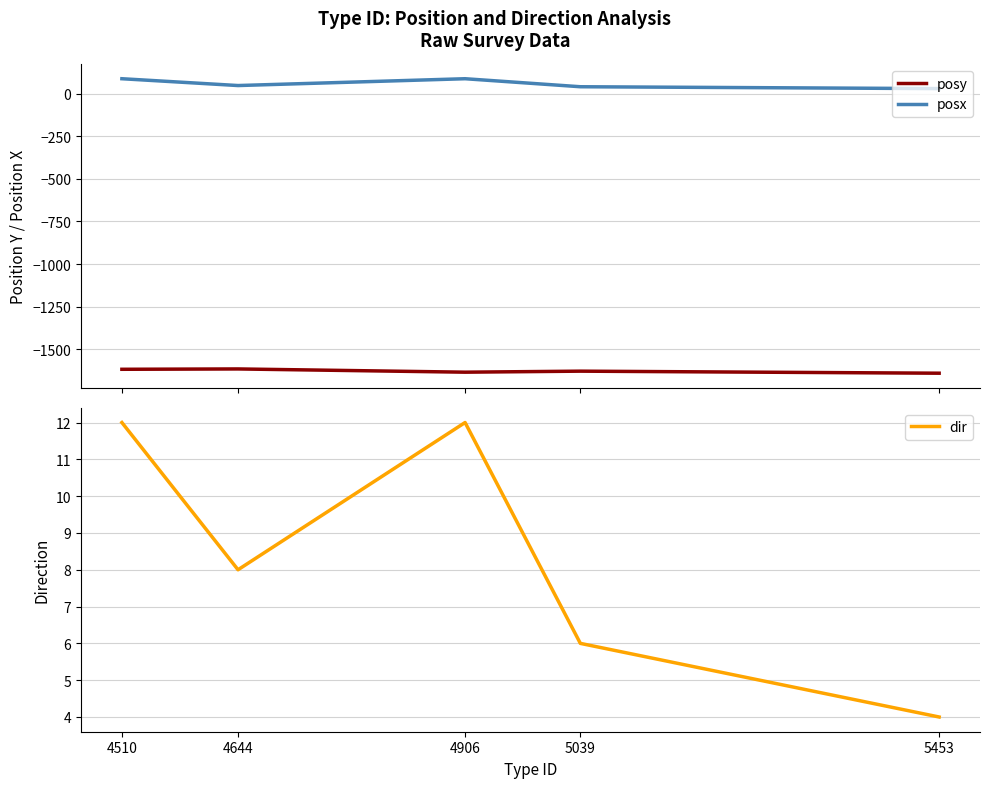

How many categories are shown in the chart?

5